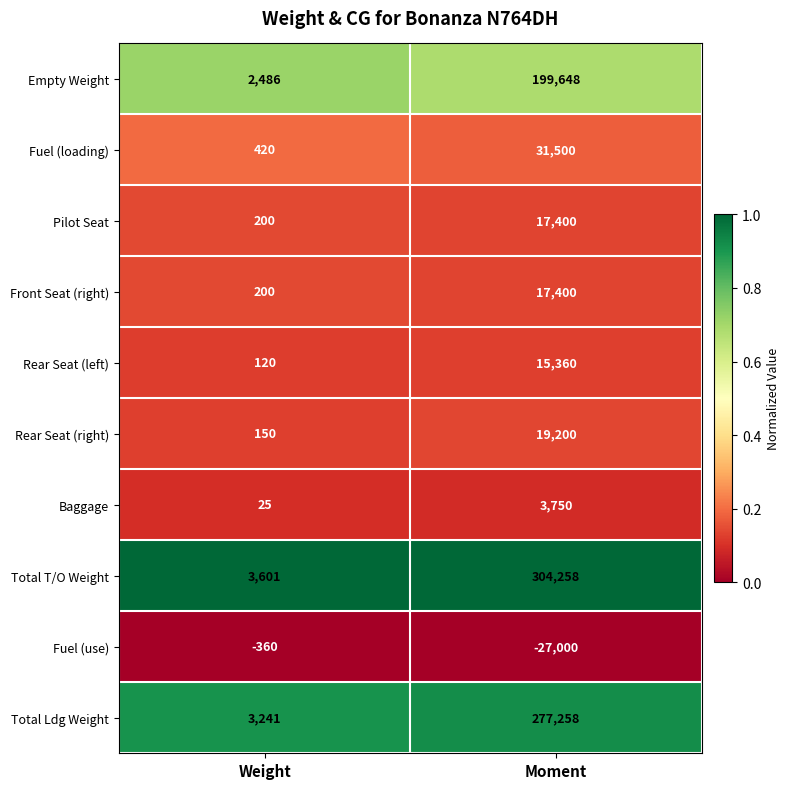

Which category has the highest value in the Baggage series?

Moment